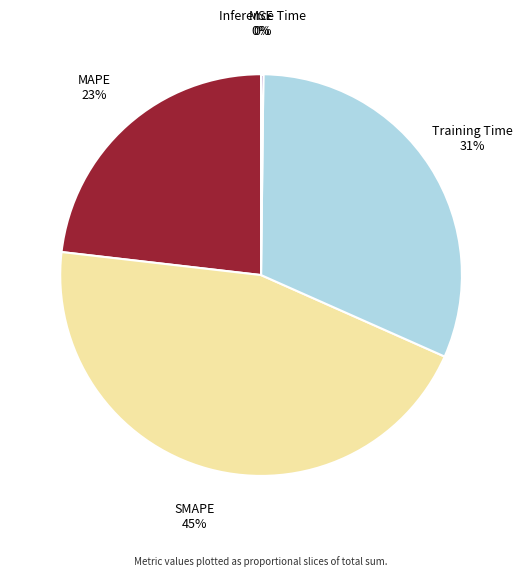

Is it true that SMAPE is 45% of the pie?

True